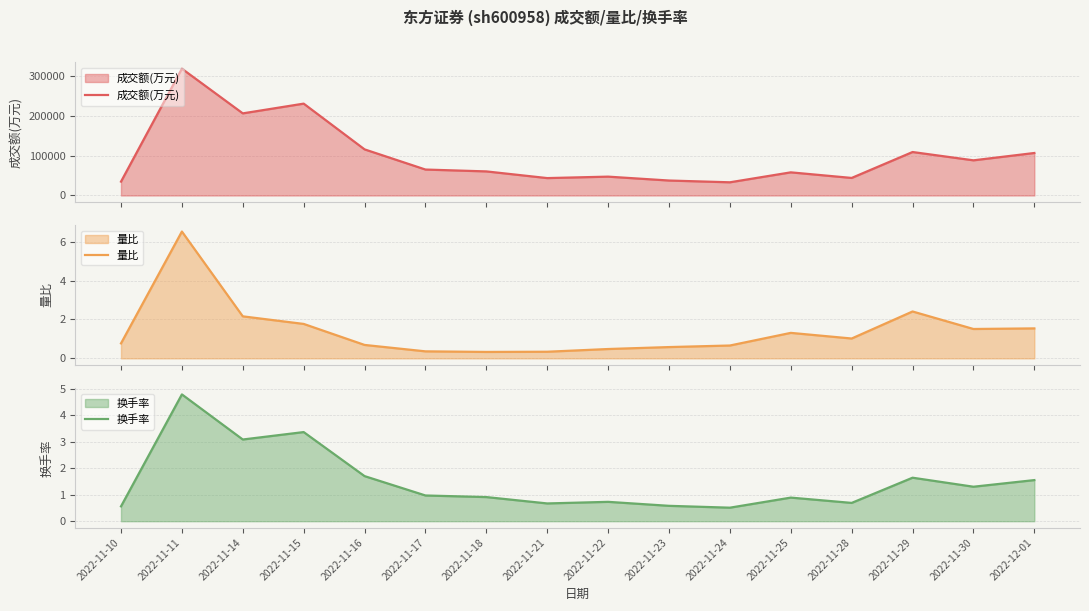

How many interior local valleys does the 换手率 series have?

5